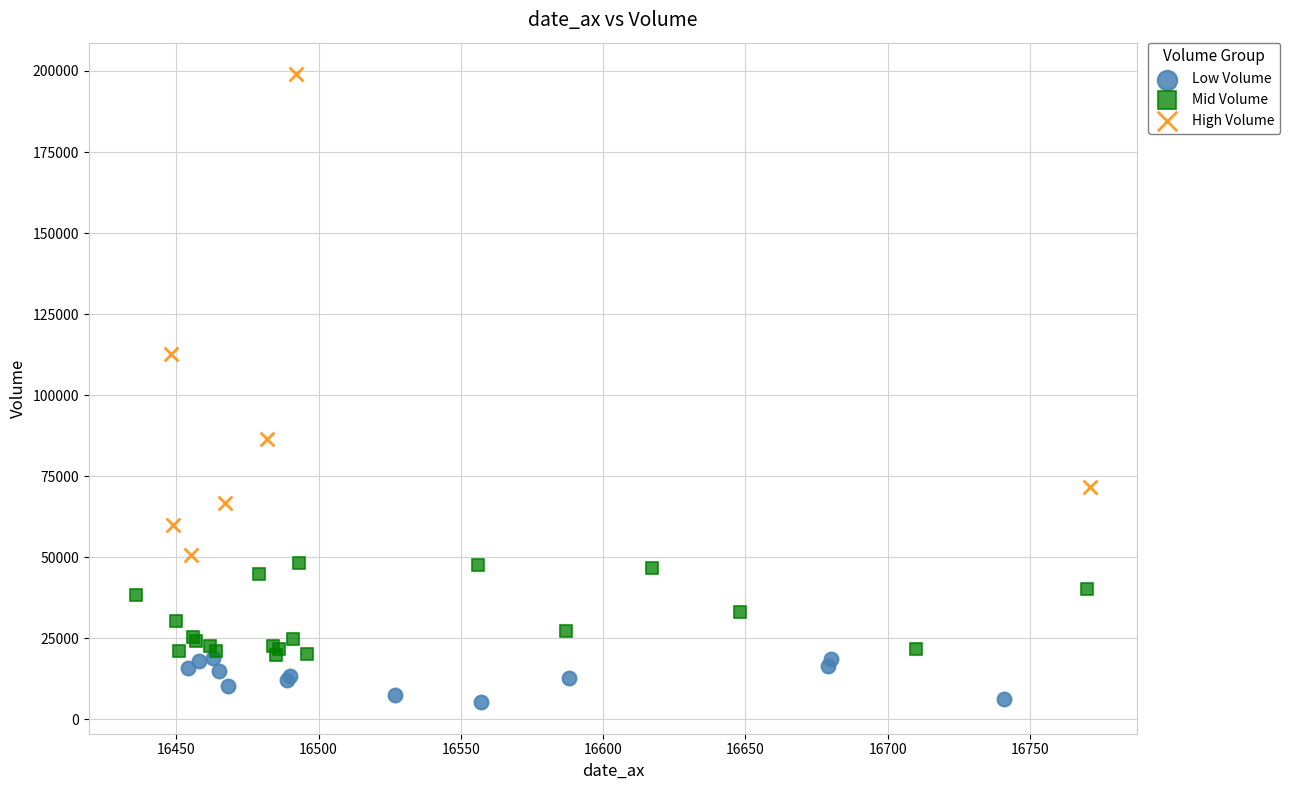

Which series has the largest Y range (max minus min)?

High Volume